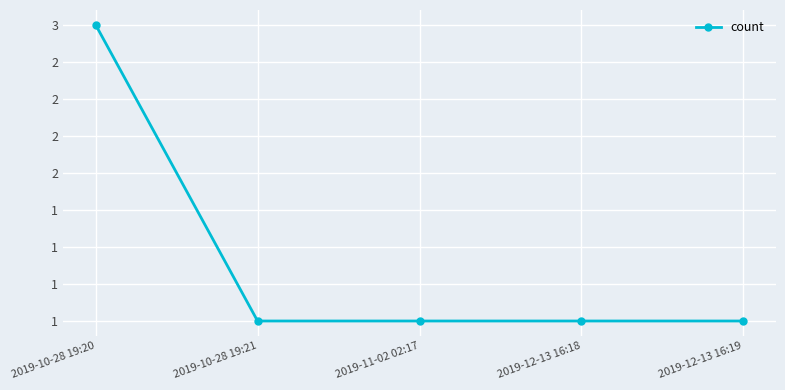

Is this an area chart (filled region under the line)?

No